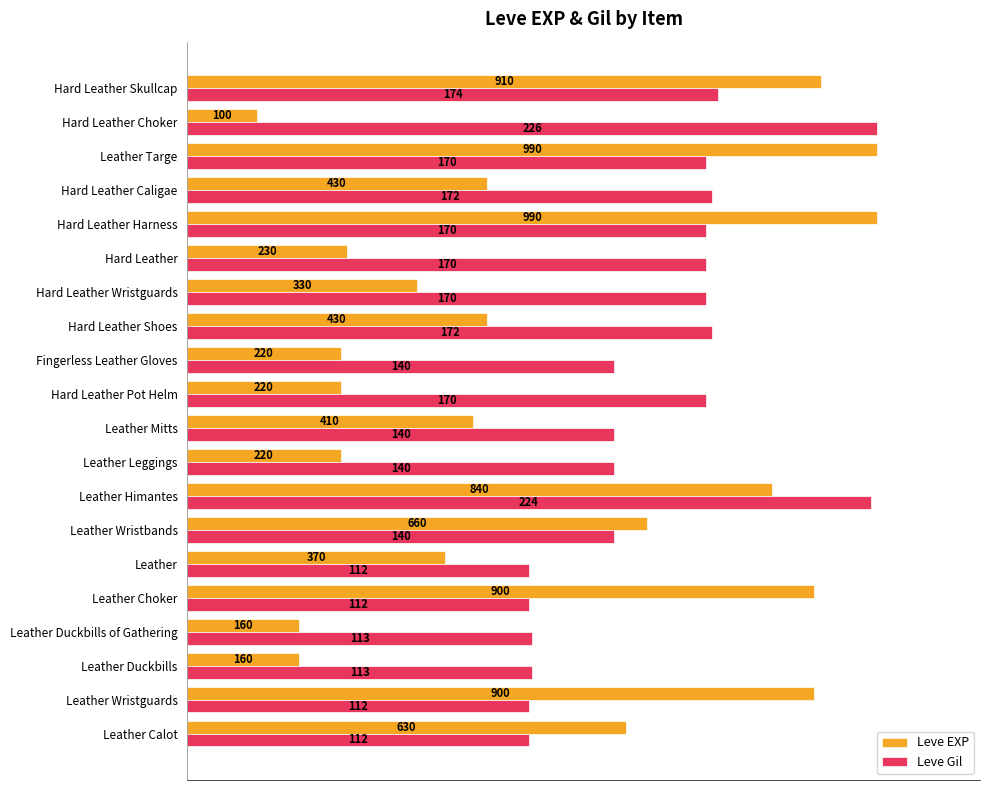

What are all the series names shown in the legend?

Leve EXP, Leve Gil